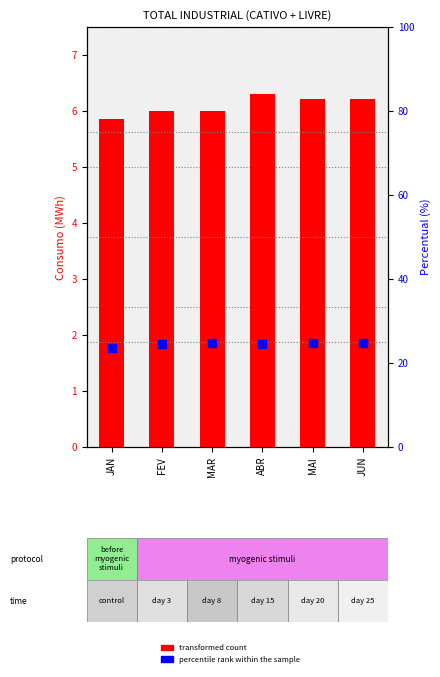

Which series reaches the maximum Y coordinate?

percentile rank within the sample